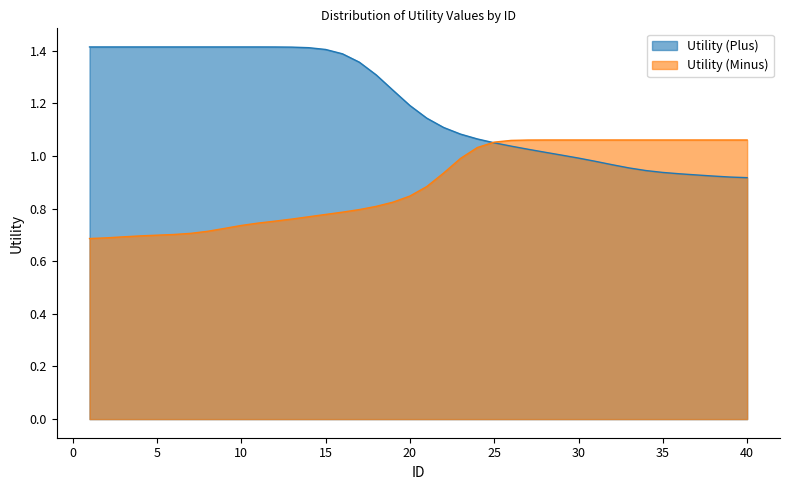

List the labels in order of value, largest first.

1, 2, 3, 4, 5, 6, 7, 8, 9, 10, 11, 12, 13, 14, 15, 16, 17, 18, 19, 20, 21, 22, 23, 24, 25, 26, 27, 28, 29, 30, 31, 32, 33, 34, 35, 36, 37, 38, 39, 40